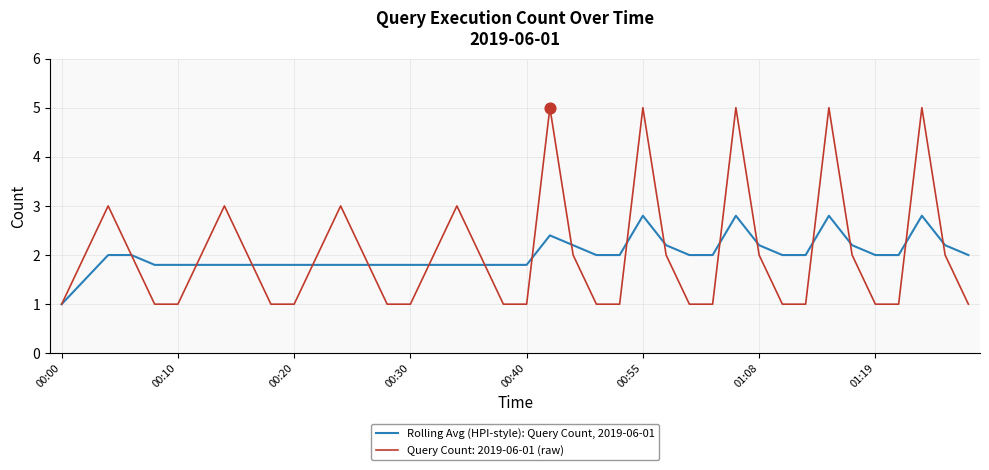

Which series has the largest range (max minus min)?

Query Count: 2019-06-01 (raw)